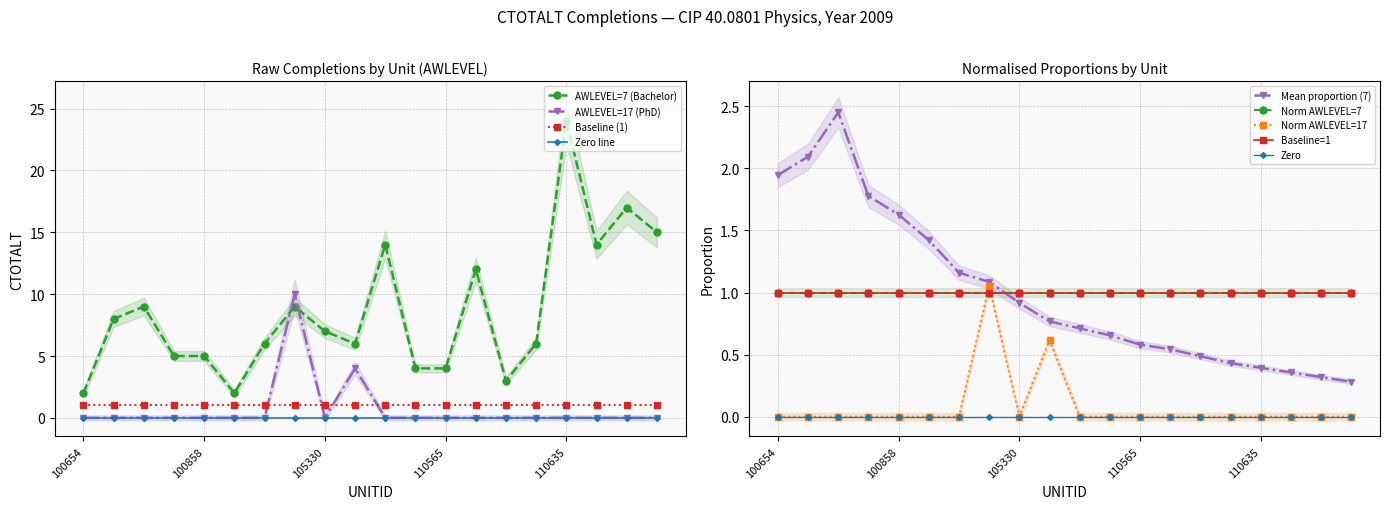

Reading left to right, extract all data points from this chart.

AWLEVEL=7 (Bachelor): 100654=2.0	100663=8.0	100706=9.0	100751=5.0	100858=5.0	102614=2.0	104151=6.0	104179=9.0	105330=7.0	106397=6.0	110404=14.0	110556=4.0	110565=4.0	110583=12.0	110592=3.0	110608=6.0	110635=24.0	110644=14.0	110653=17.0	110662=15.0
AWLEVEL=17 (PhD): 100654=0.0	100663=0.0	100706=0.0	100751=0.0	100858=0.0	102614=0.0	104151=0.0	104179=10.0	105330=0.0	106397=4.0	110404=0.0	110556=0.0	110565=0.0	110583=0.0	110592=0.0	110608=0.0	110635=0.0	110644=0.0	110653=0.0	110662=0.0
AWLEVEL=7 Mean: 100654=1.9	100663=2.1	100706=2.5	100751=1.8	100858=1.6	102614=1.4	104151=1.2	104179=1.1	105330=0.9	106397=0.8	110404=0.7	110556=0.7	110565=0.6	110583=0.5	110592=0.5	110608=0.4	110635=0.4	110644=0.4	110653=0.3	110662=0.3